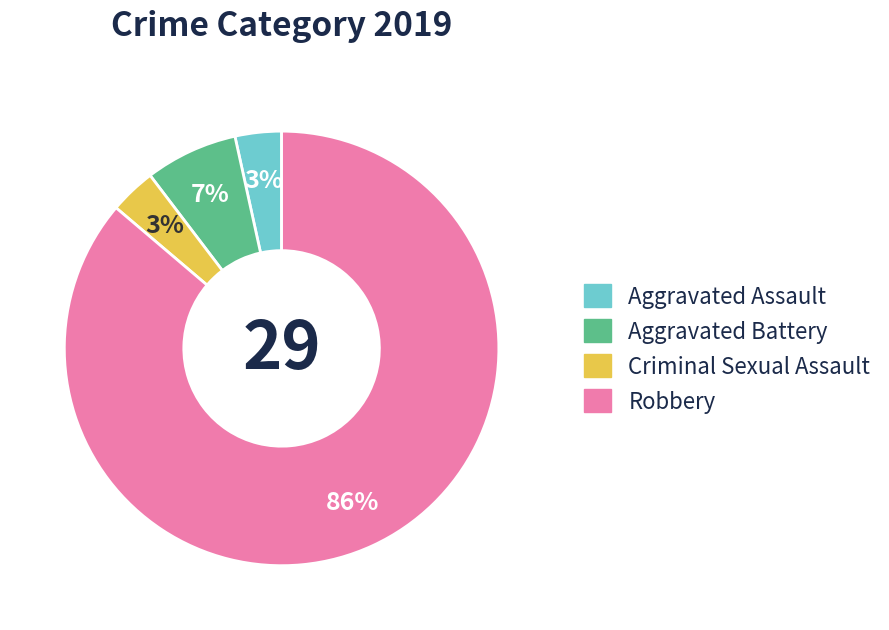

To the nearest percent, what is the average slice percentage?

25%